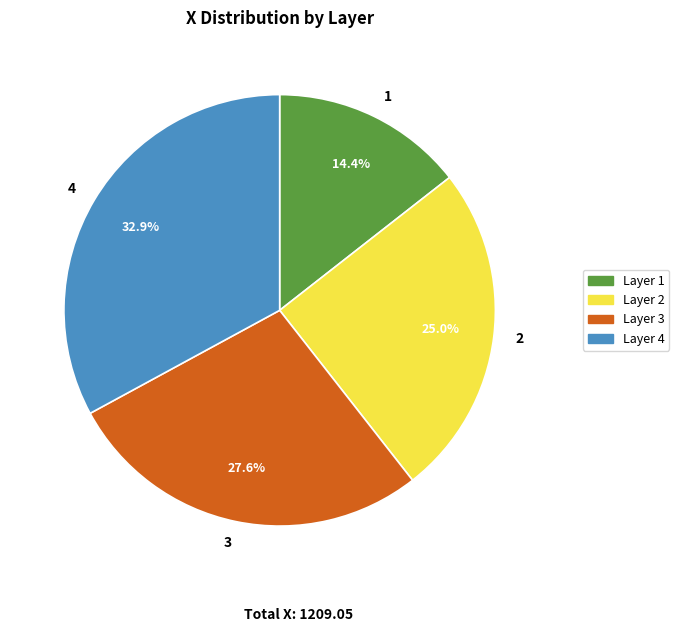

To the nearest percent, what is the average slice percentage?

25%